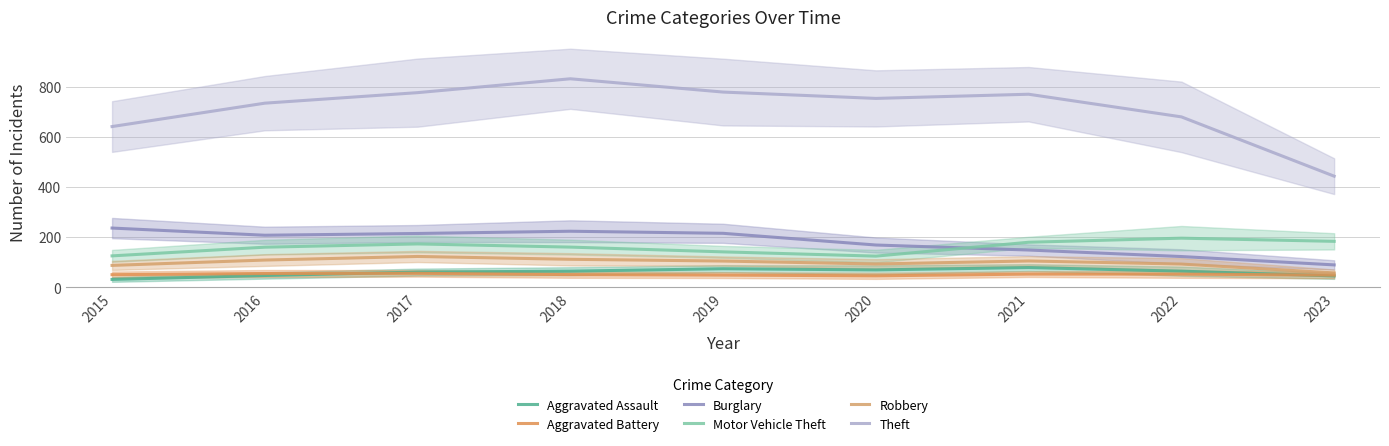

What is the maximum value shown in the chart?

831.7